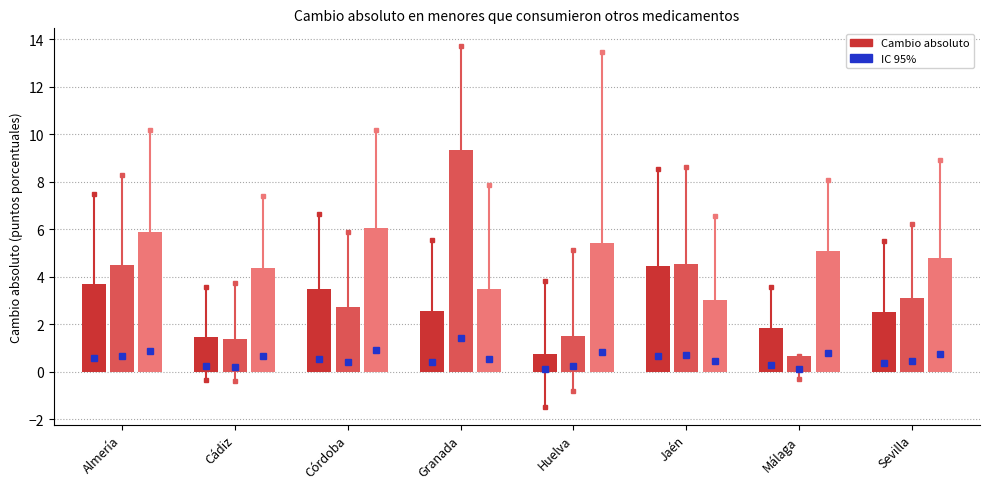

What is the difference between the highest and lowest values at Málaga?

4.4